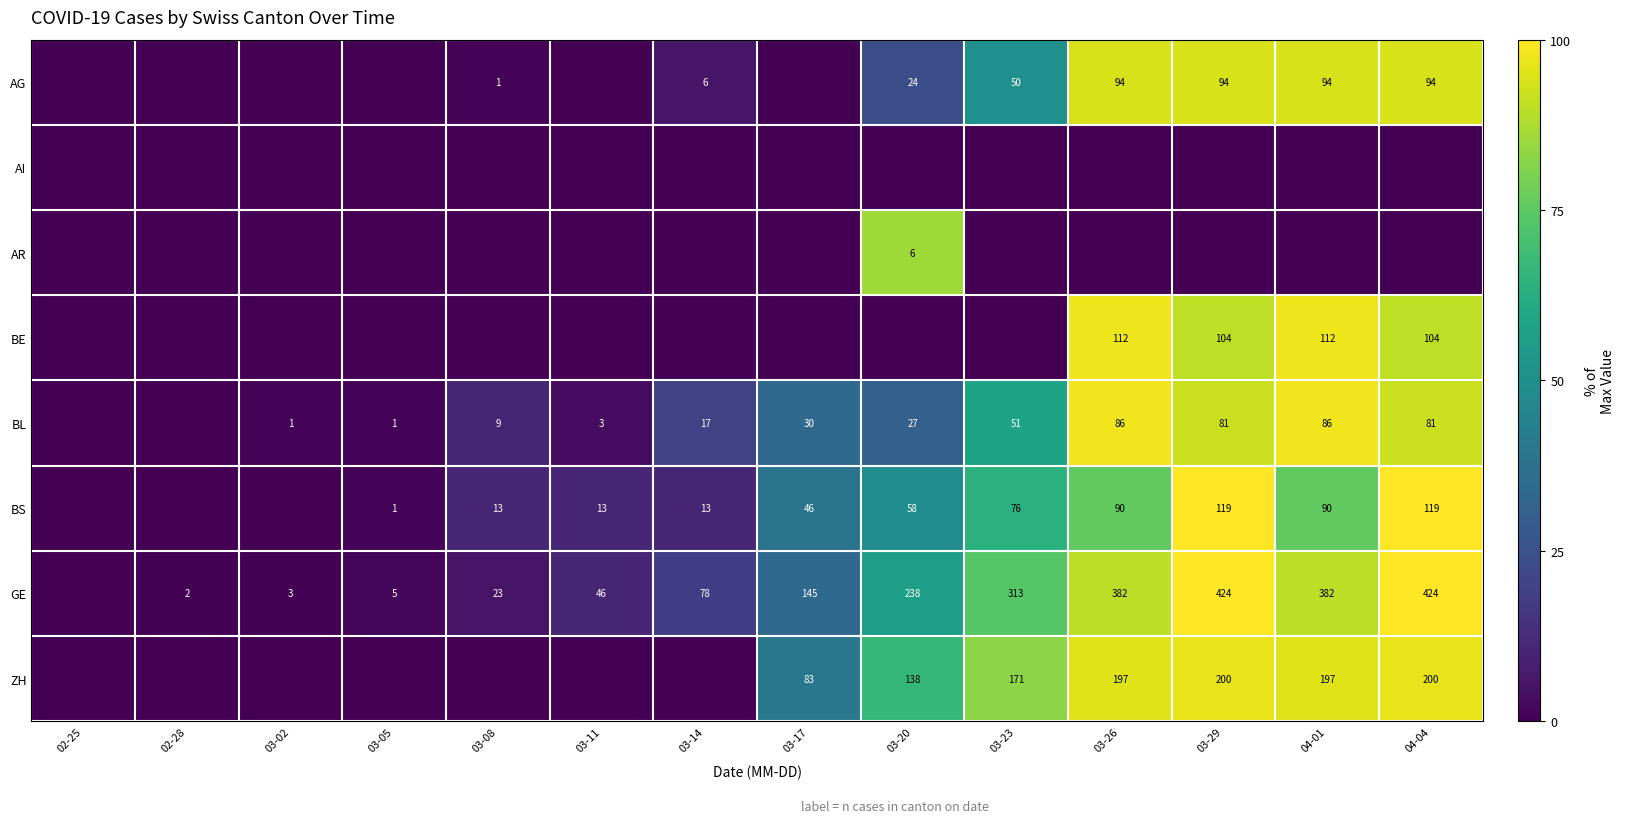

The value of ZH at 03-29 is 348. True or false?

False